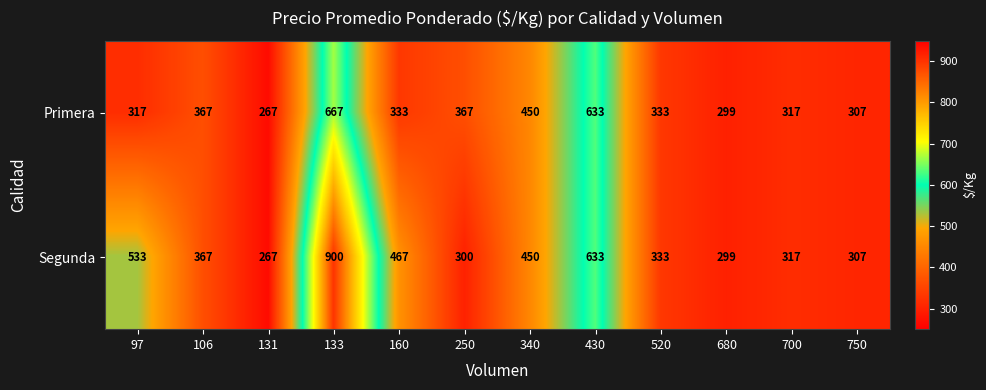

What is the greatest value displayed?

900